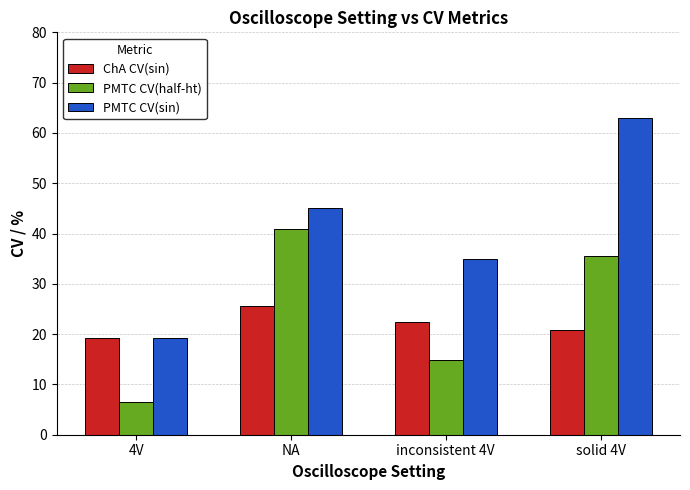

What is the minimum value for PMTC CV(sin)?

19.2